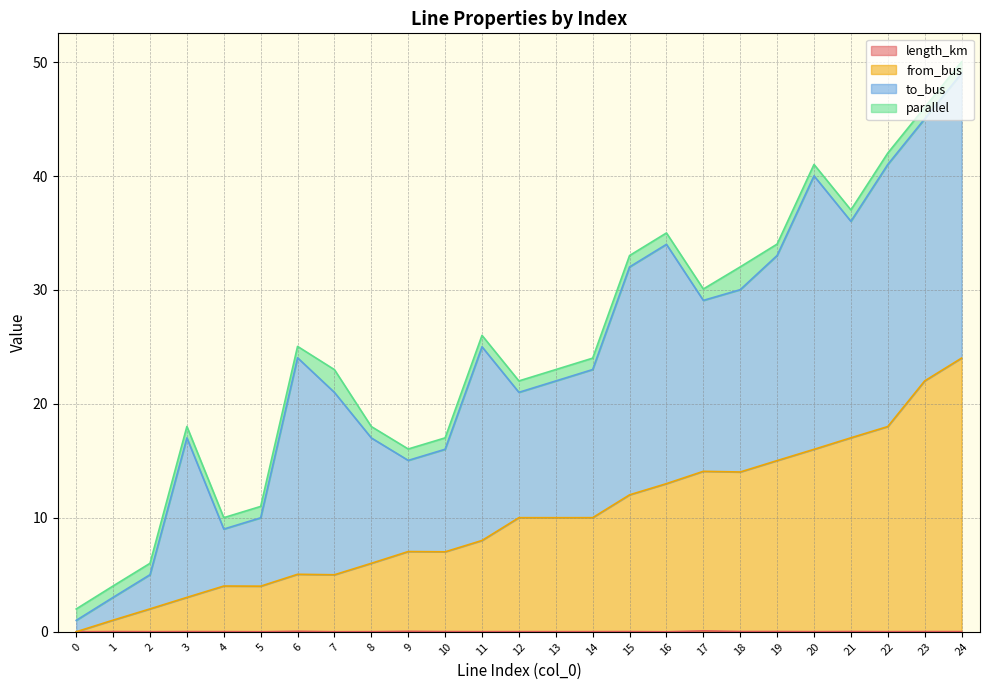

True or false: length_km and from_bus intersect in this chart.

False